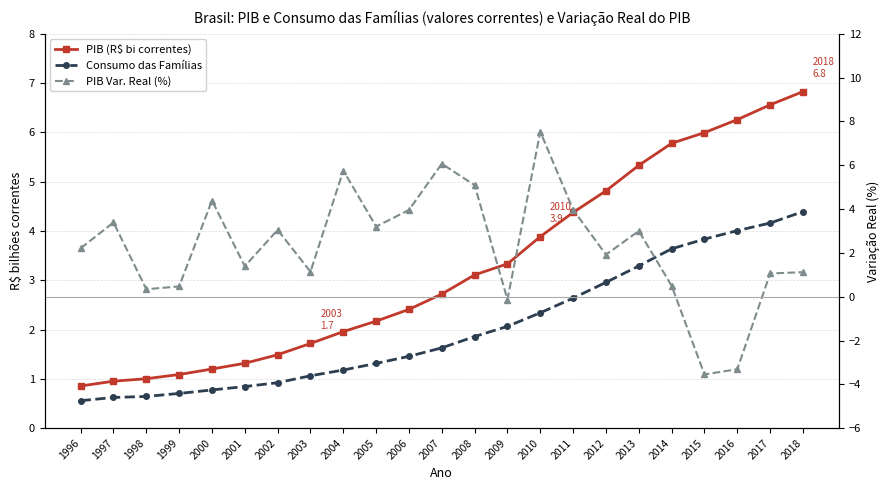

Reading right to left, what are all the values shown in this chart?

PIB (R$ bi correntes): 6.8	6.6	6.3	6.0	5.8	5.3	4.8	4.4	3.9	3.3	3.1	2.7	2.4	2.2	2.0	1.7	1.5	1.3	1.2	1.1	1.0	1.0	0.9
Consumo das Famílias: 4.4	4.2	4.0	3.8	3.6	3.3	3.0	2.6	2.3	2.1	1.9	1.6	1.5	1.3	1.2	1.1	0.9	0.8	0.8	0.7	0.6	0.6	0.6
PIB Var. Real (%): 1.1	1.1	-3.3	-3.5	0.5	3.0	1.9	4.0	7.5	-0.1	5.1	6.1	4.0	3.2	5.8	1.1	3.0	1.4	4.4	0.5	0.3	3.4	2.2